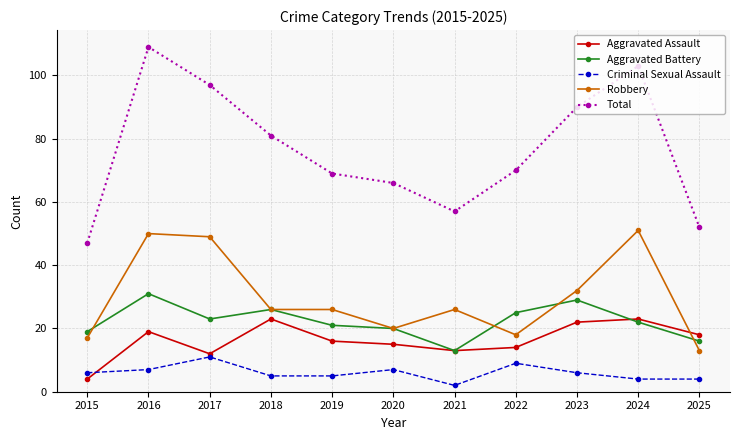

Where does the Aggravated Assault series first go above 16?

2016